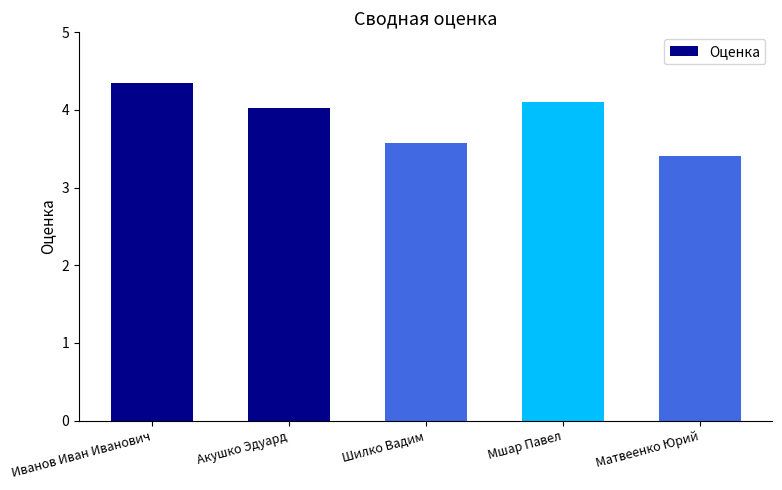

Rank the categories by value from lowest to highest.

Матвеенко Юрий, Шилко Вадим, Акушко Эдуард, Мшар Павел, Иванов Иван Иванович